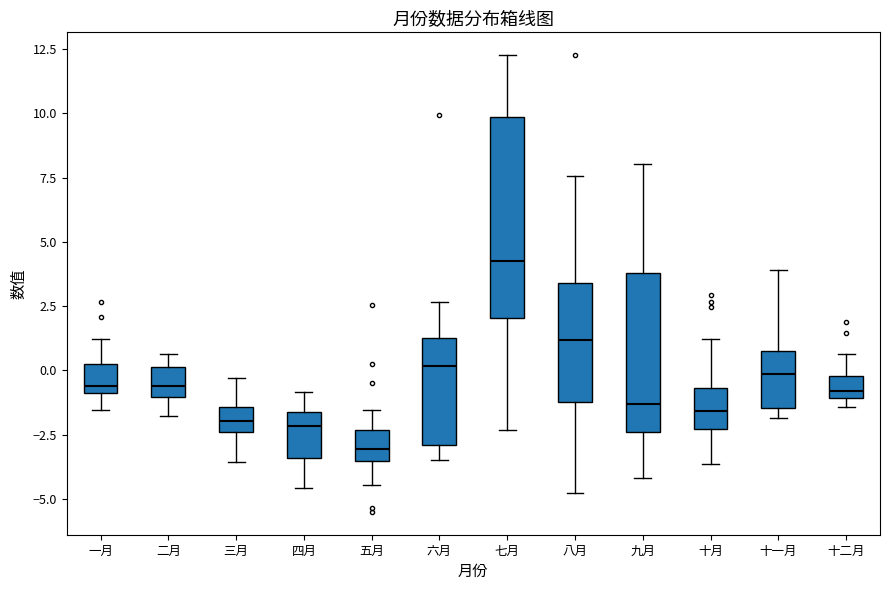

Which box is the tallest, from its lower edge to its upper edge?

七月